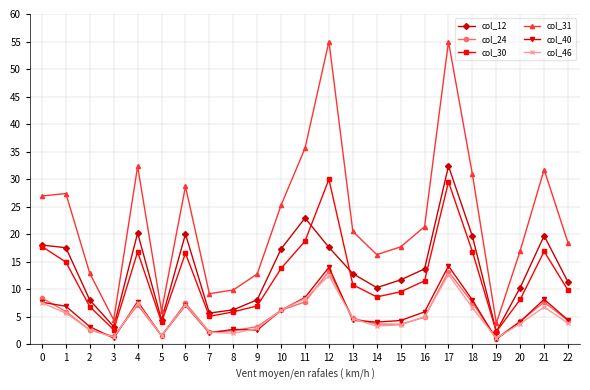

Which series has the largest range (max minus min)?

col_31